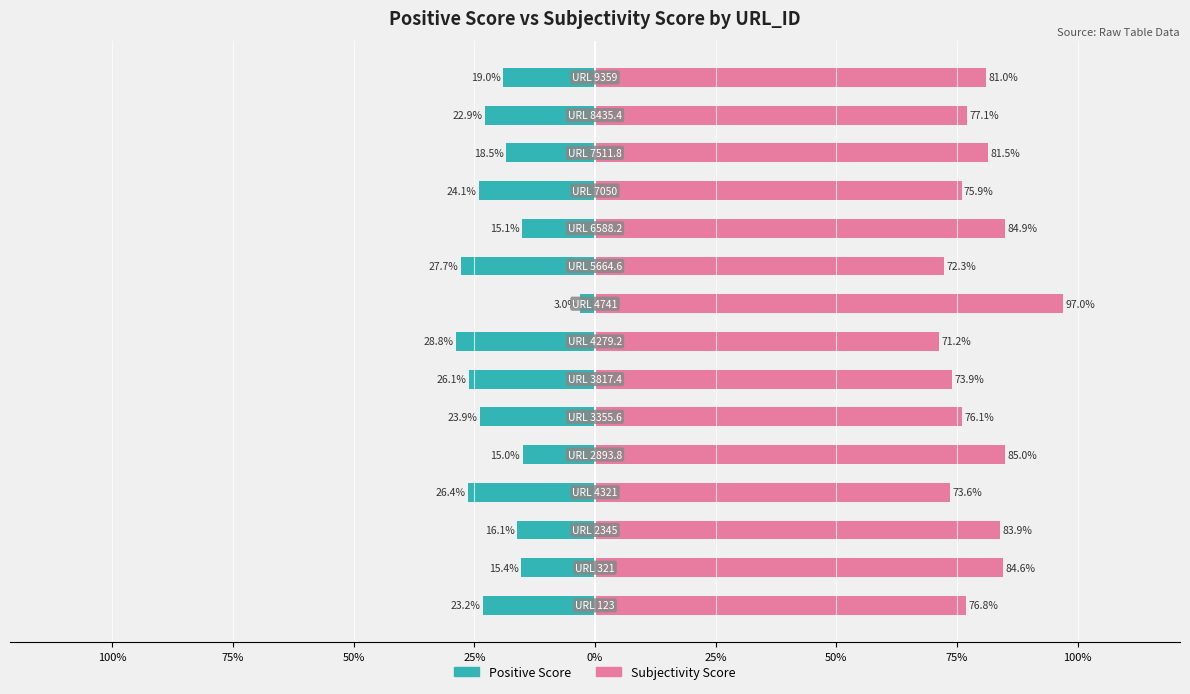

What is the value of the Subjectivity Score bar at the 13th from the left?

81.5